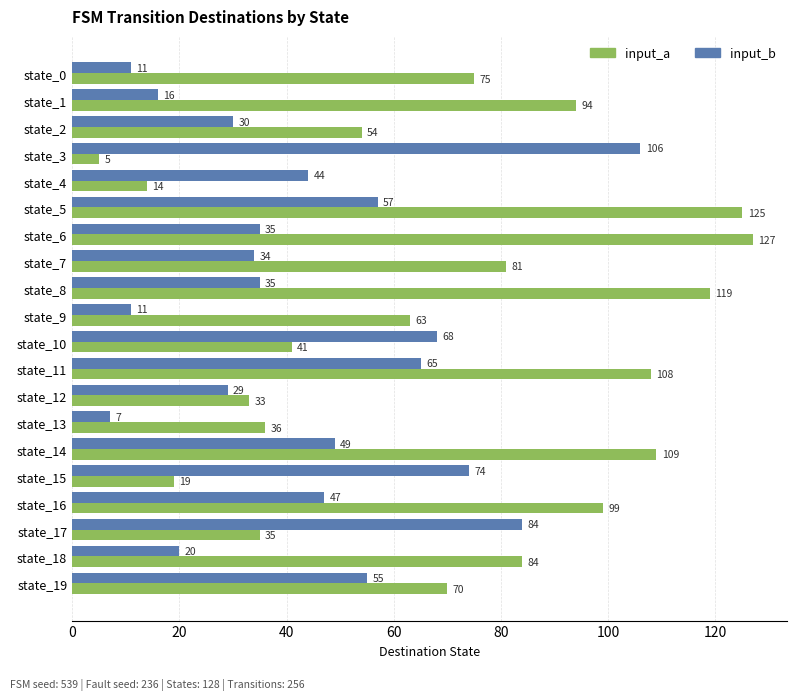

At which label is input_a closest to 66?

state_9